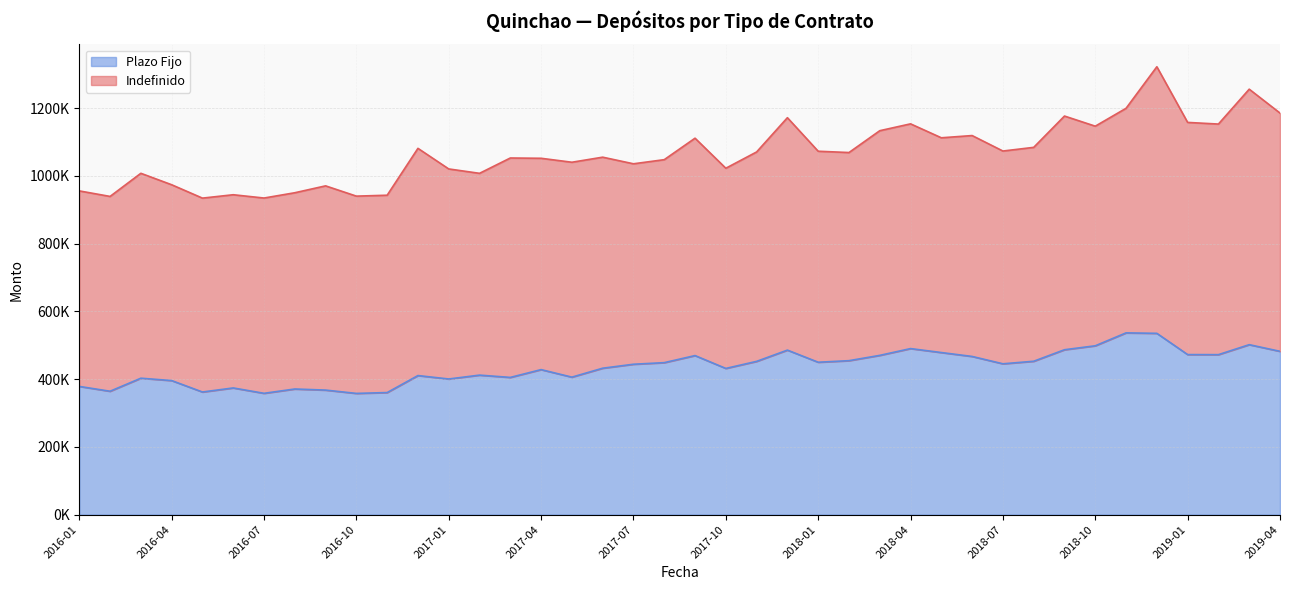

Rank the categories by value from highest to lowest.

2018-11, 2018-12, 2019-03, 2018-10, 2018-04, 2018-09, 2017-12, 2019-04, 2018-05, 2019-01, 2019-02, 2018-03, 2017-09, 2018-06, 2018-02, 2018-08, 2017-11, 2018-01, 2017-08, 2018-07, 2017-07, 2017-06, 2017-10, 2017-04, 2017-02, 2016-12, 2017-05, 2017-03, 2016-03, 2017-01, 2016-04, 2016-01, 2016-06, 2016-08, 2016-09, 2016-02, 2016-05, 2016-11, 2016-07, 2016-10